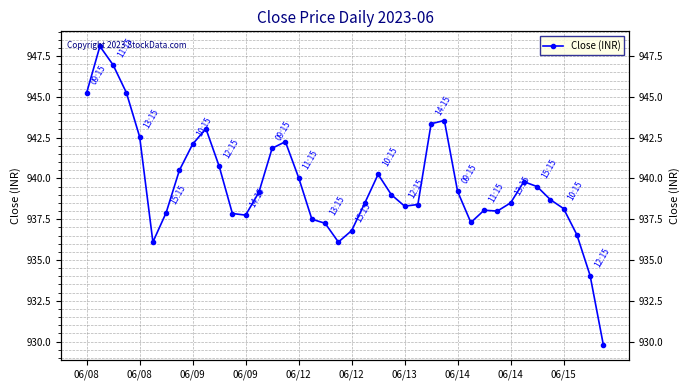

How many interior local valleys (lower than both neighbors) does the data have?

6